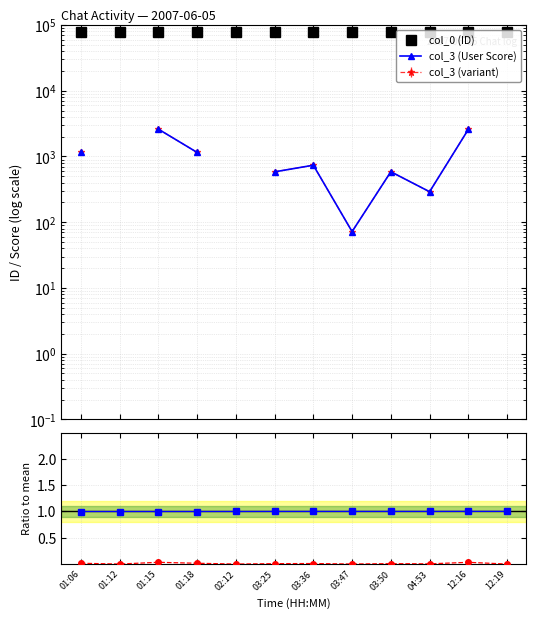

What is the spread (max minus min) of values at 01:12?

79384.0